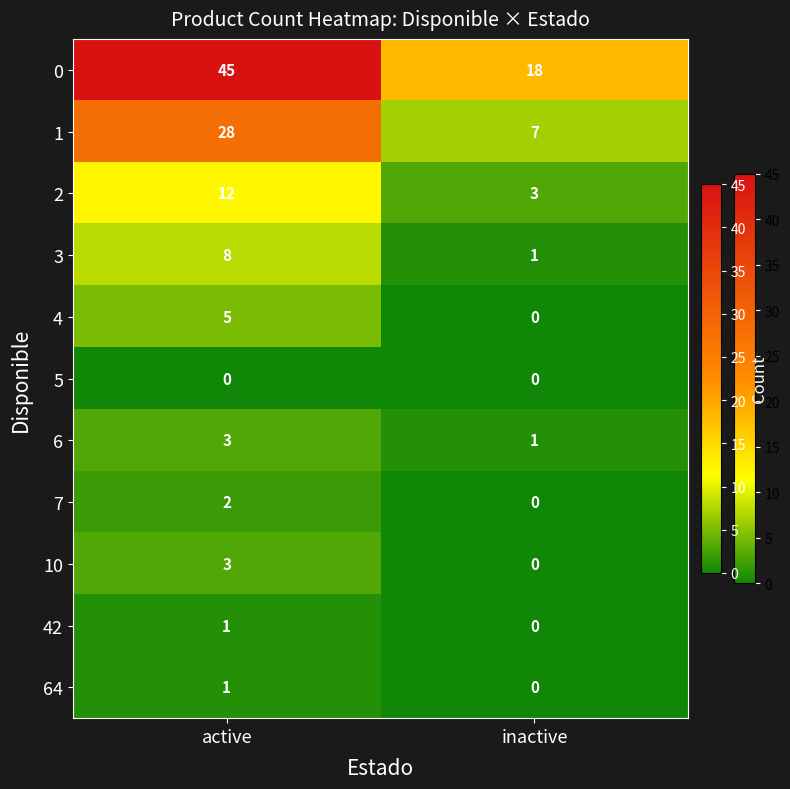

Reading left to right, extract all data points from this chart.

0: active=45	inactive=18
1: active=28	inactive=7
2: active=12	inactive=3
3: active=8	inactive=1
4: active=5	inactive=0
5: active=0	inactive=0
6: active=3	inactive=1
7: active=2	inactive=0
10: active=3	inactive=0
42: active=1	inactive=0
64: active=1	inactive=0